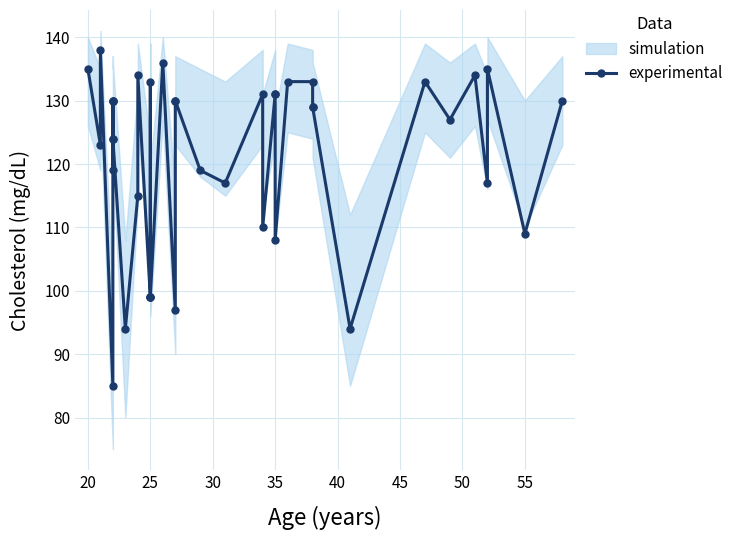

How many lines are shown in the chart?

1